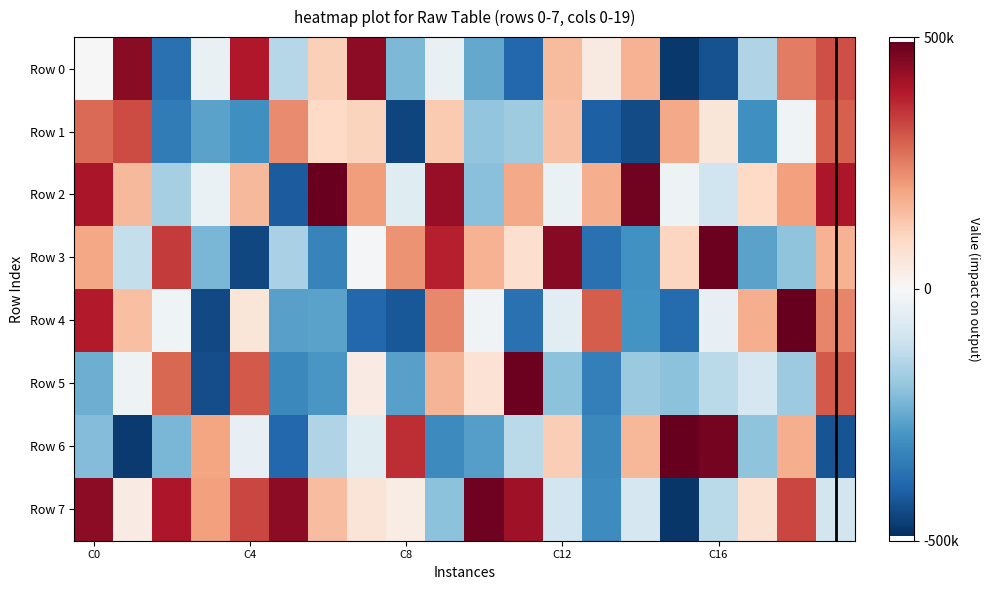

How many series are shown in this chart?

8